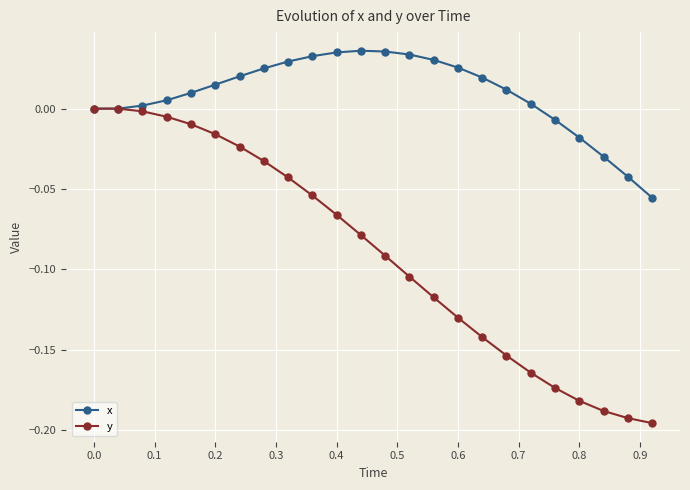

Which series has the largest total across all categories?

x